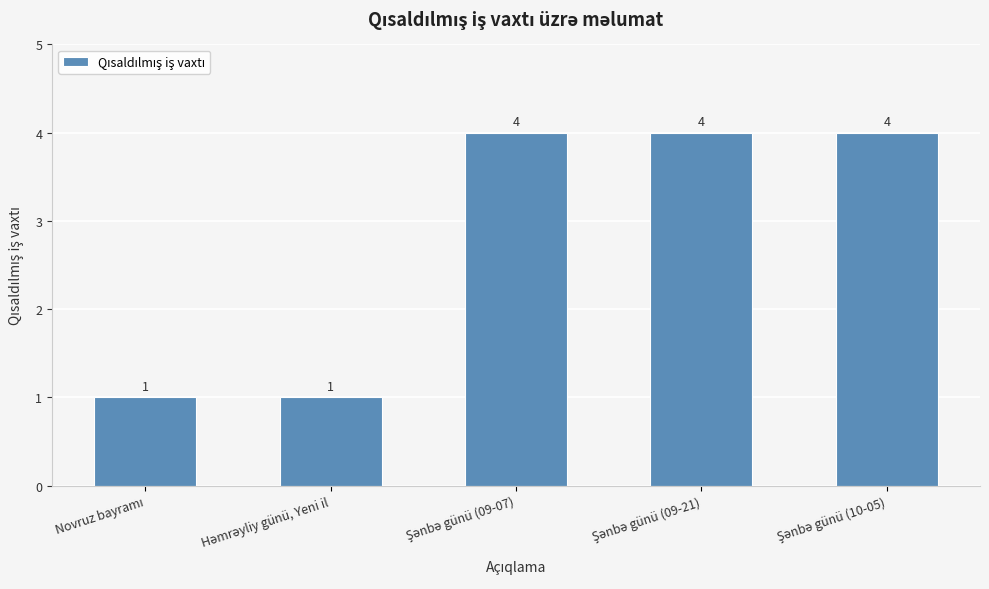

What is the value of the 3rd bar from the left?

4